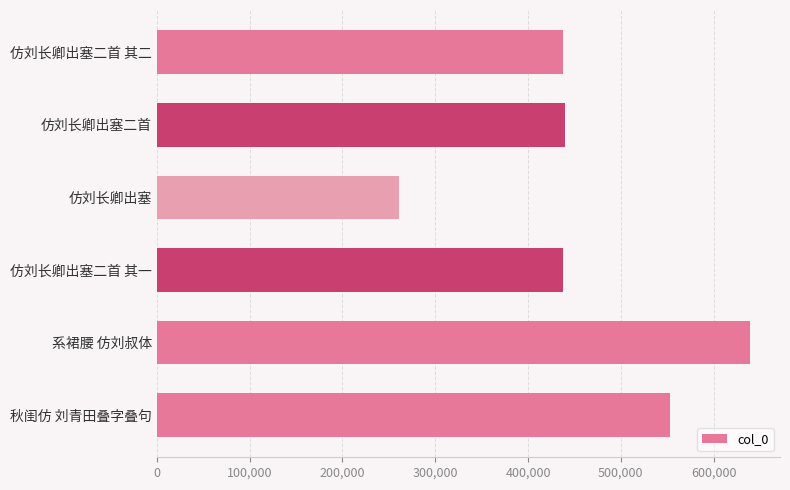

The chart shows a value of 109393 at 仿刘长卿出塞二首 其一. True or false?

False